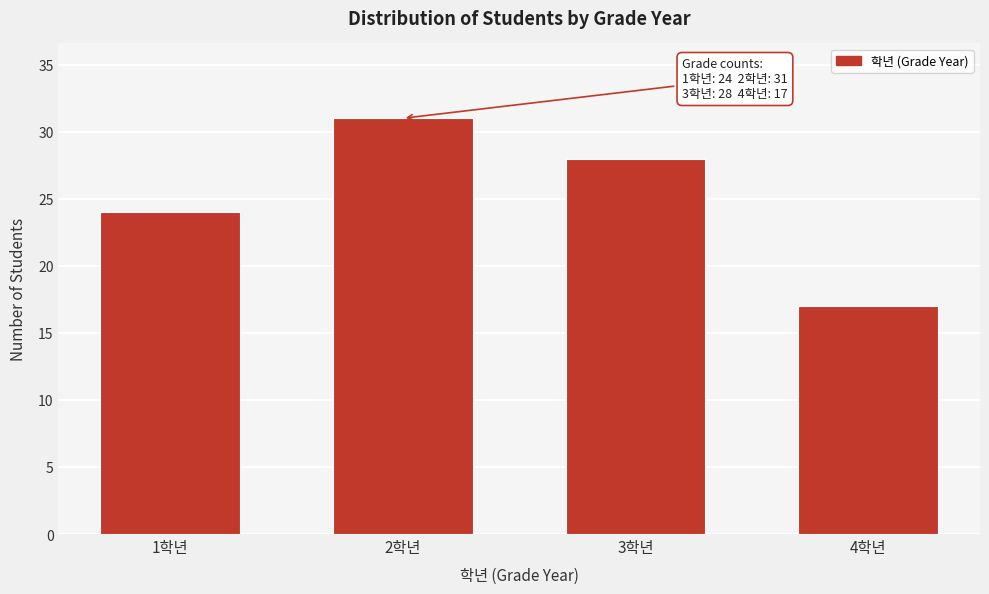

Reading right to left, list all the values displayed in this chart.

4학년=17	3학년=28	2학년=31	1학년=24